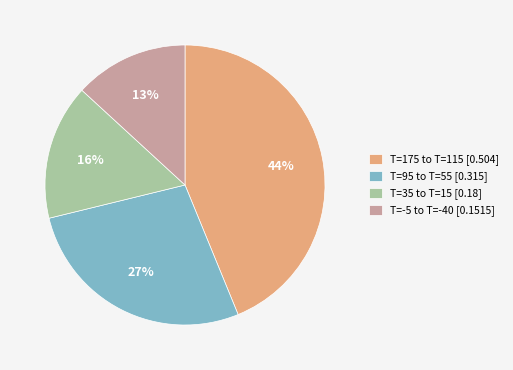

How many segments does this pie chart have?

4